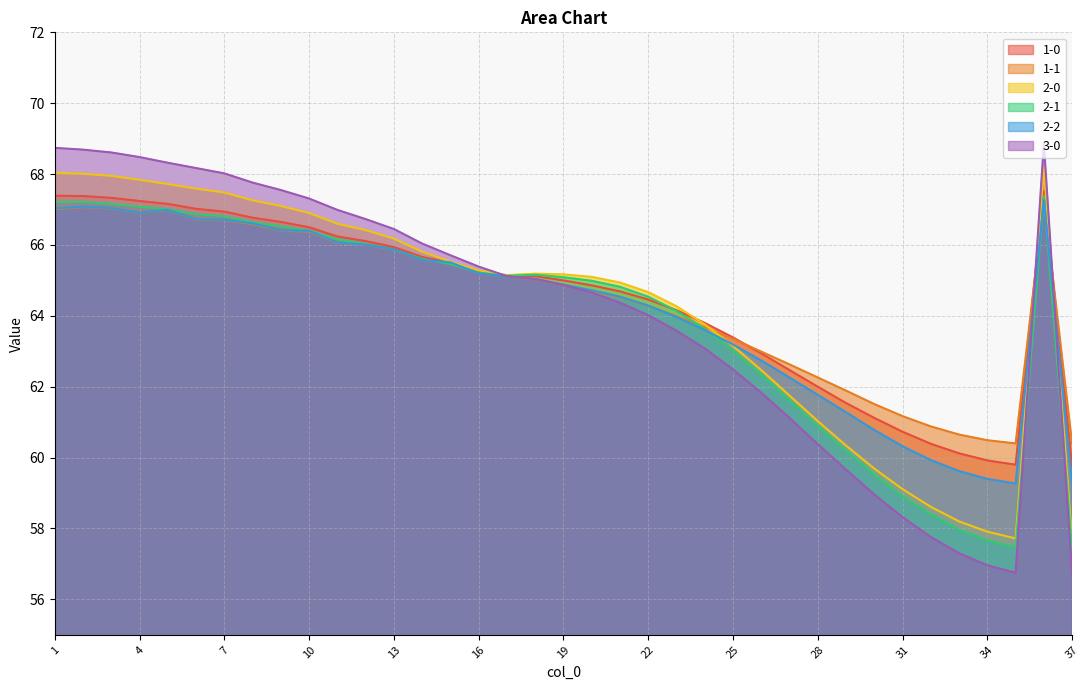

What is the difference between the 1-1 values at 34 and 33?

0.2